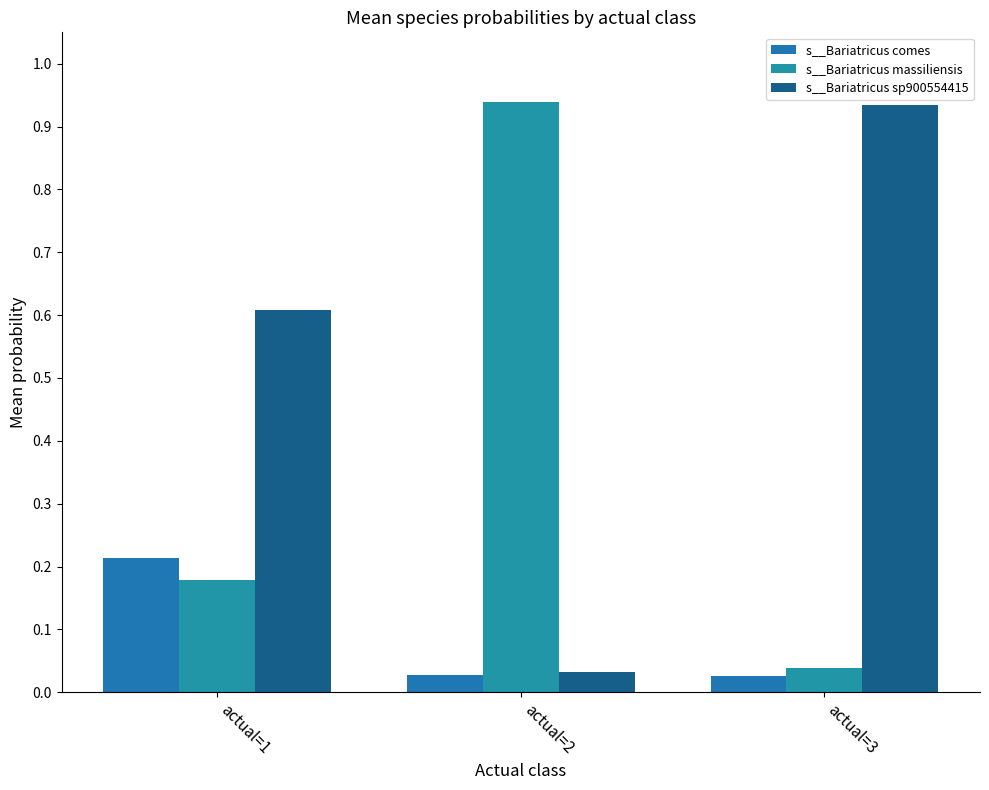

How many bars are there in total?

9